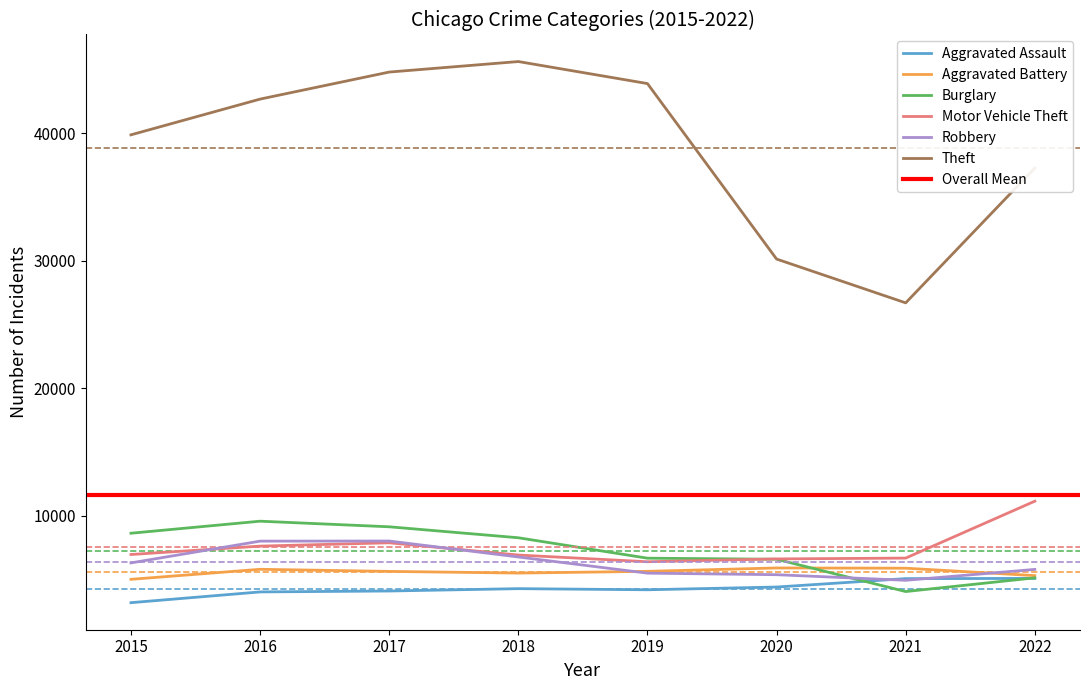

Which has a higher value, 2015 or 2020?

2020